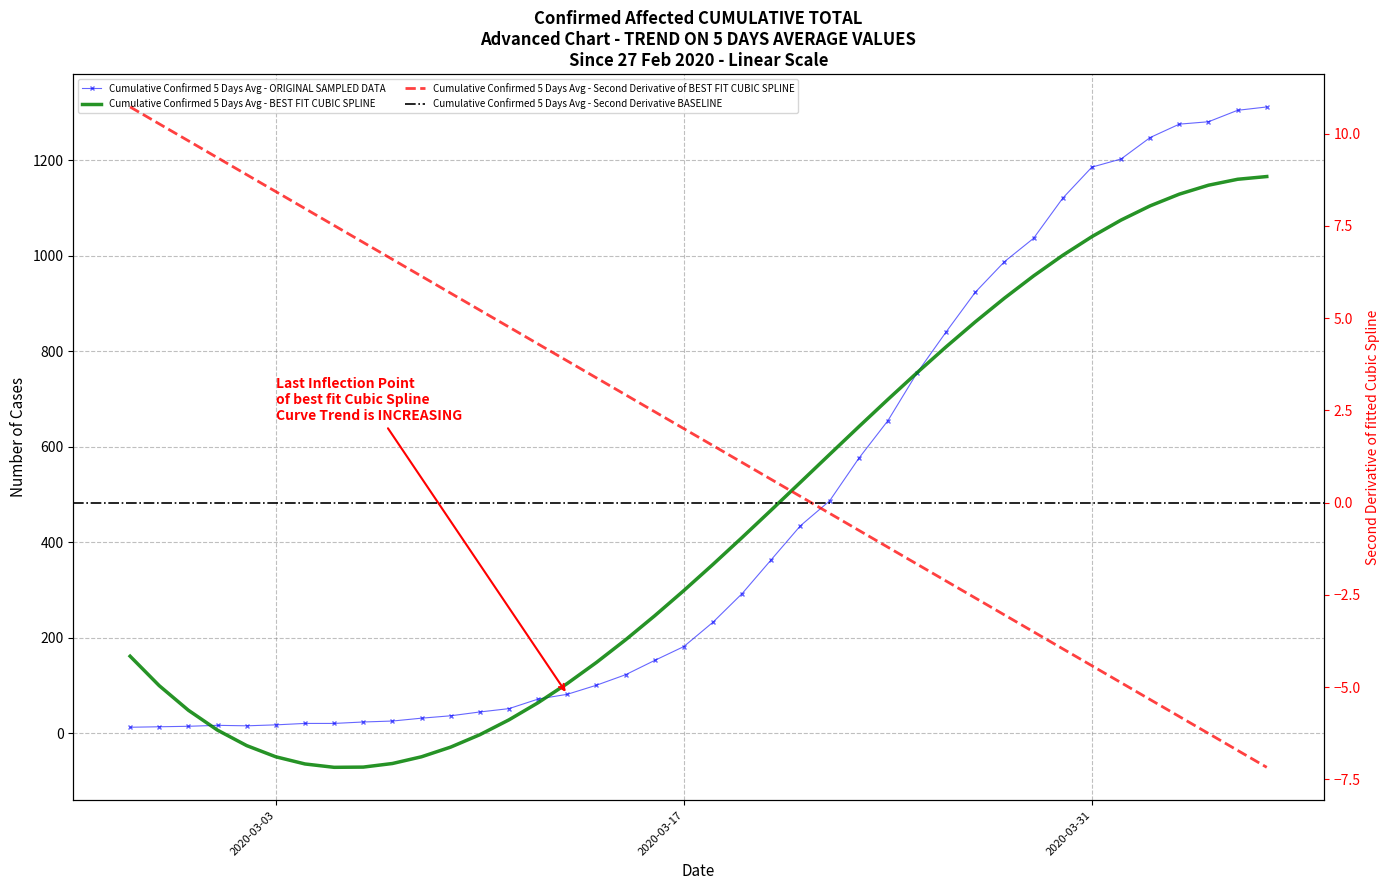

At which category does the data reach its first local valley?

2020-03-02